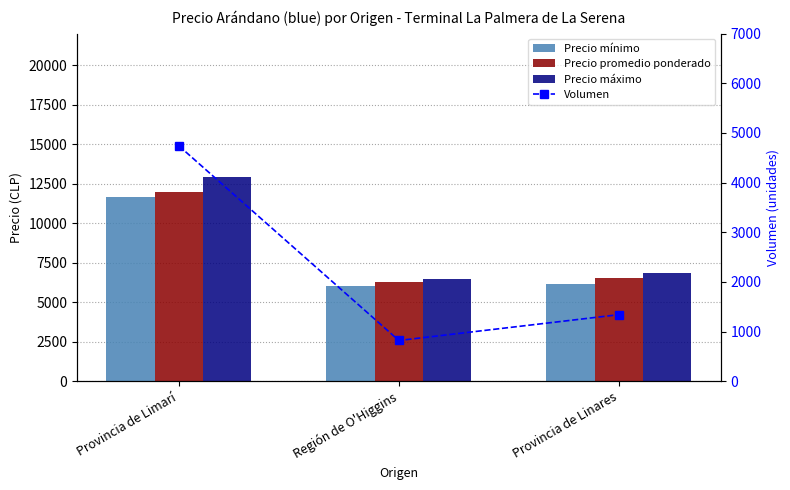

List the series in order of their peak value, highest first.

Precio máximo, Precio promedio ponderado, Precio mínimo, Volumen